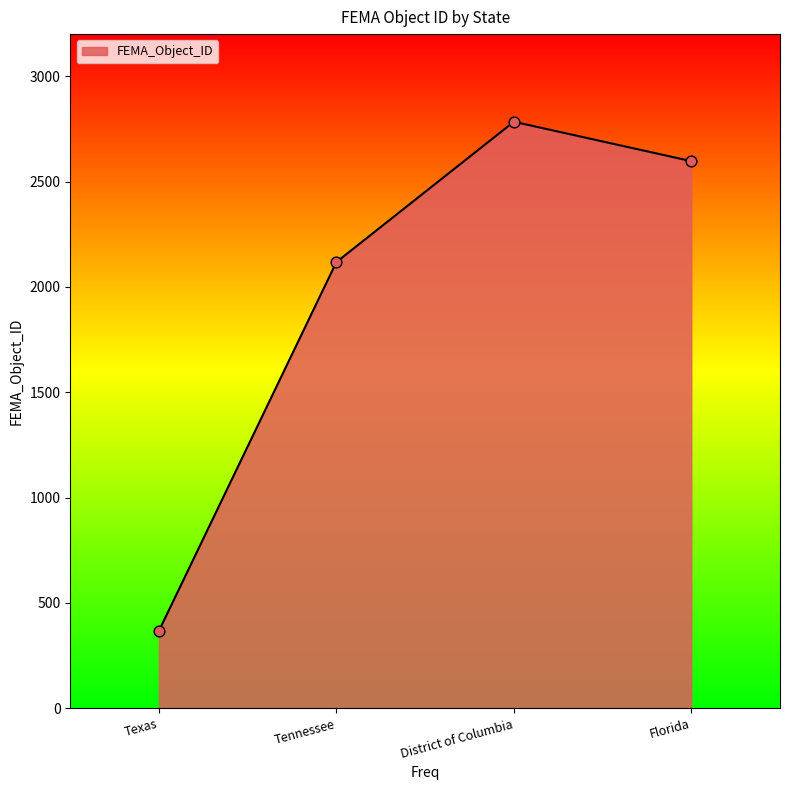

Approximately how many times larger is the value at District of Columbia compared to Tennessee?

1.3